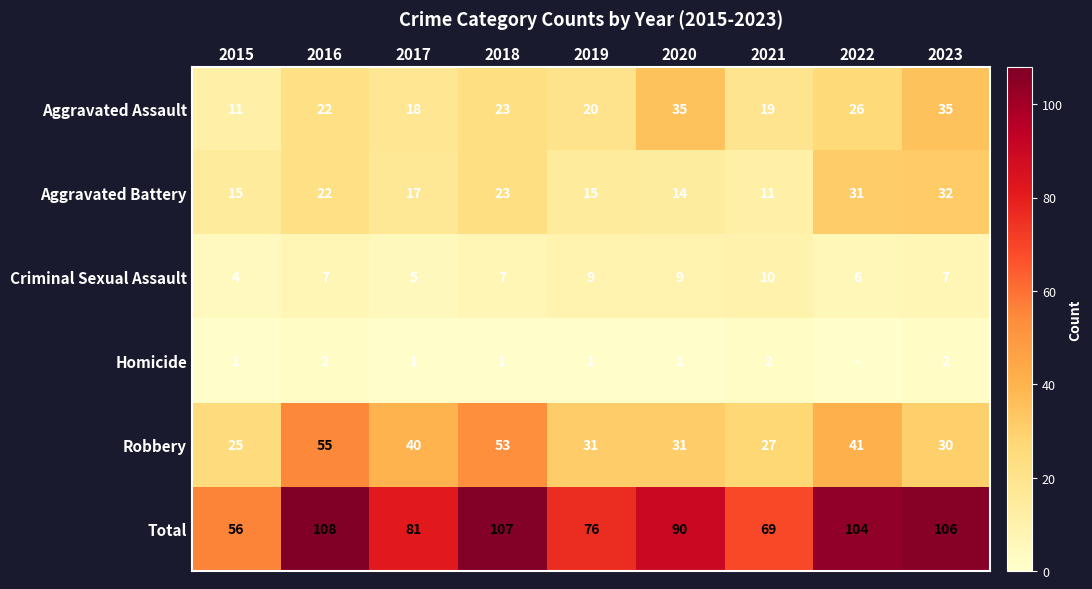

Between 2019 and 2022, which is larger?

2022